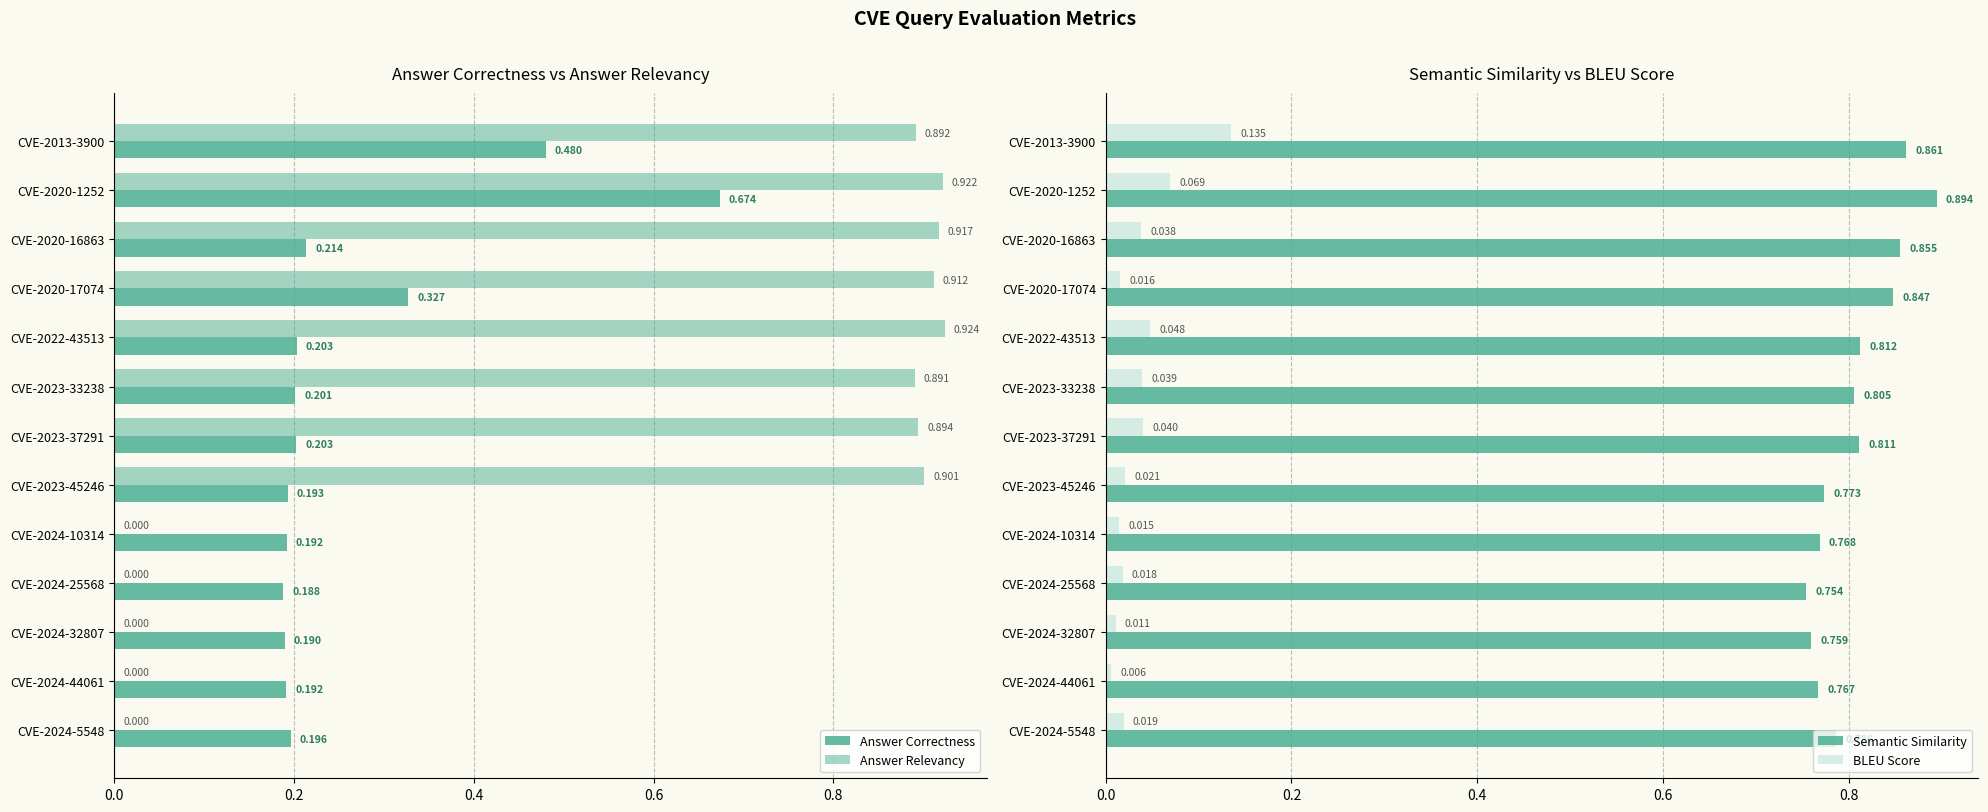

Is the value of BLEU Score at CVE-2024-25568 greater than the value of Semantic Similarity at CVE-2020-16863?

No